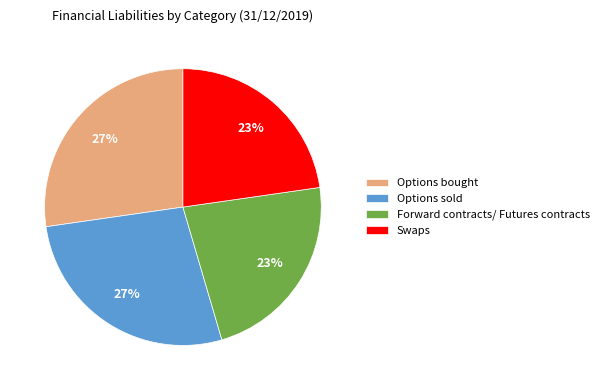

True or false: Options sold accounts for 27% of the total.

True